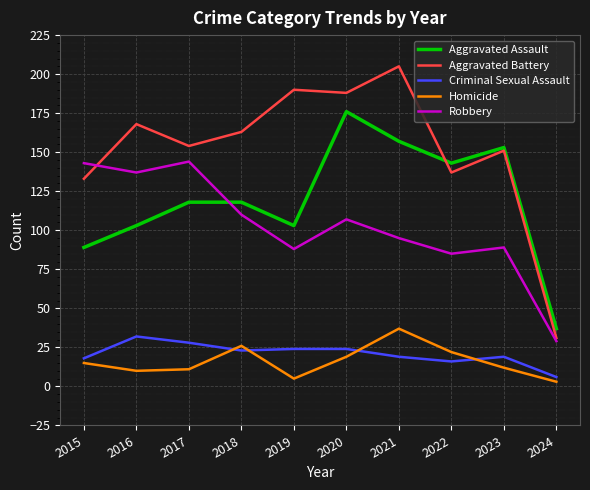

Does the chart have visible grid lines?

Yes